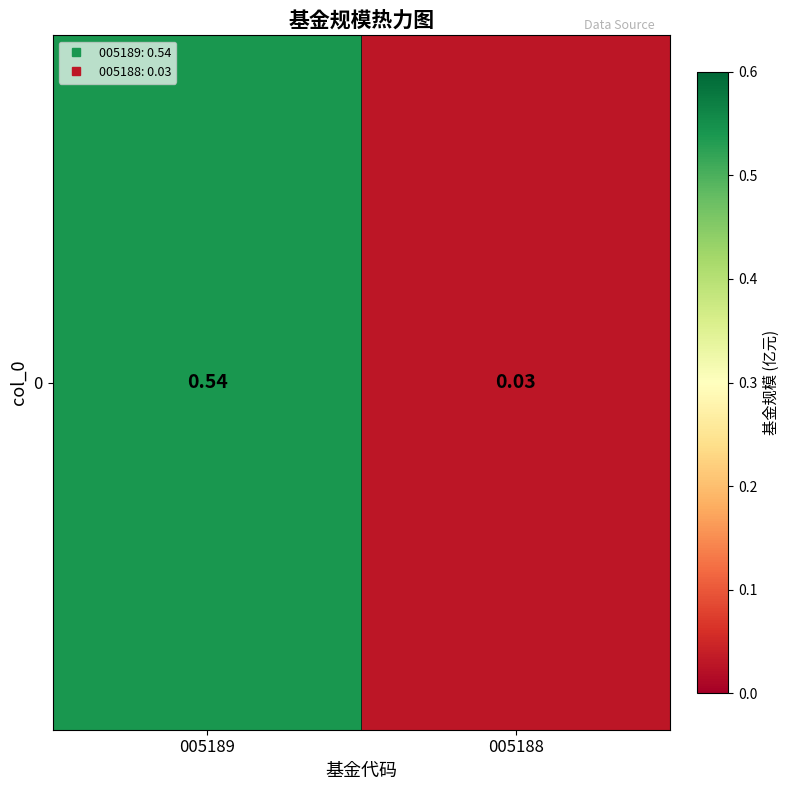

The value at 005189 is 0.9. True or false?

False